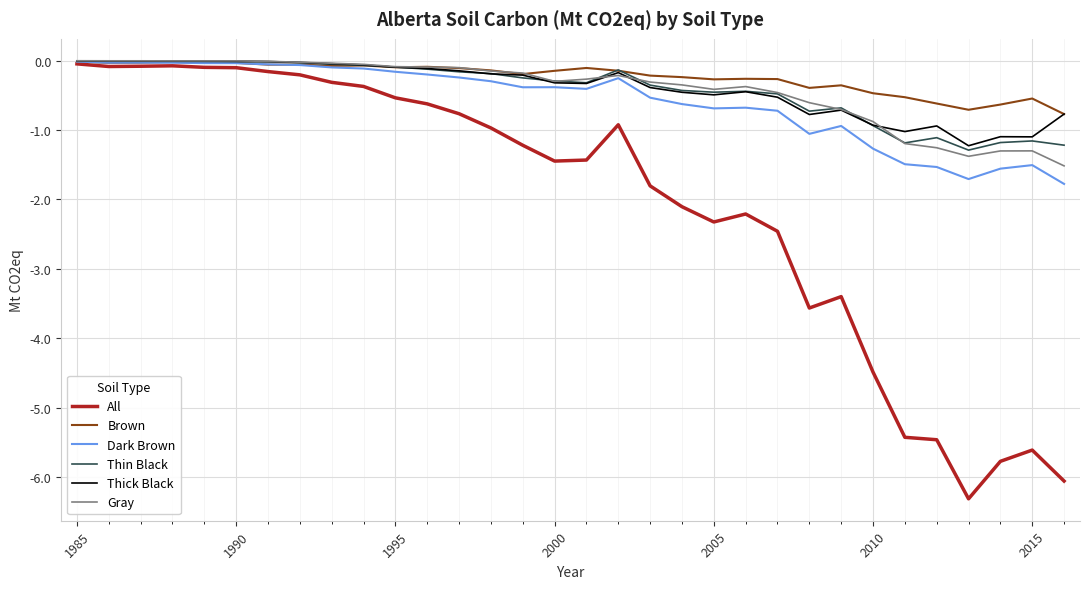

How many lines are shown in the chart?

6